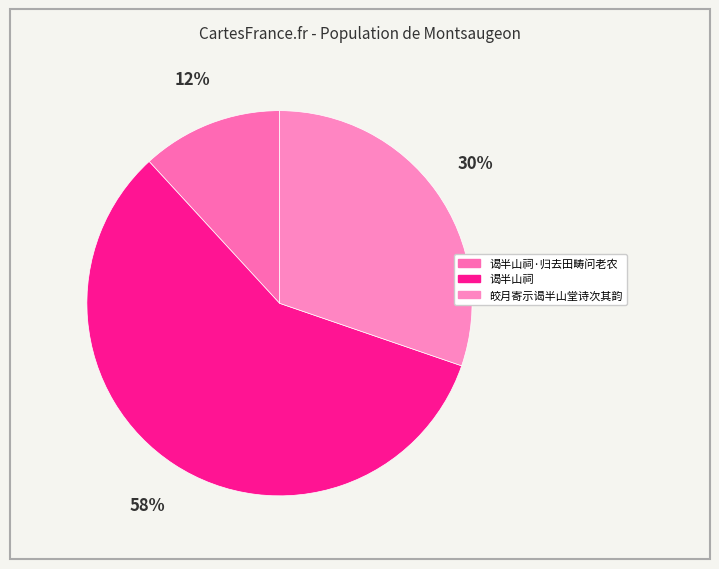

How many segments does this pie chart have?

3